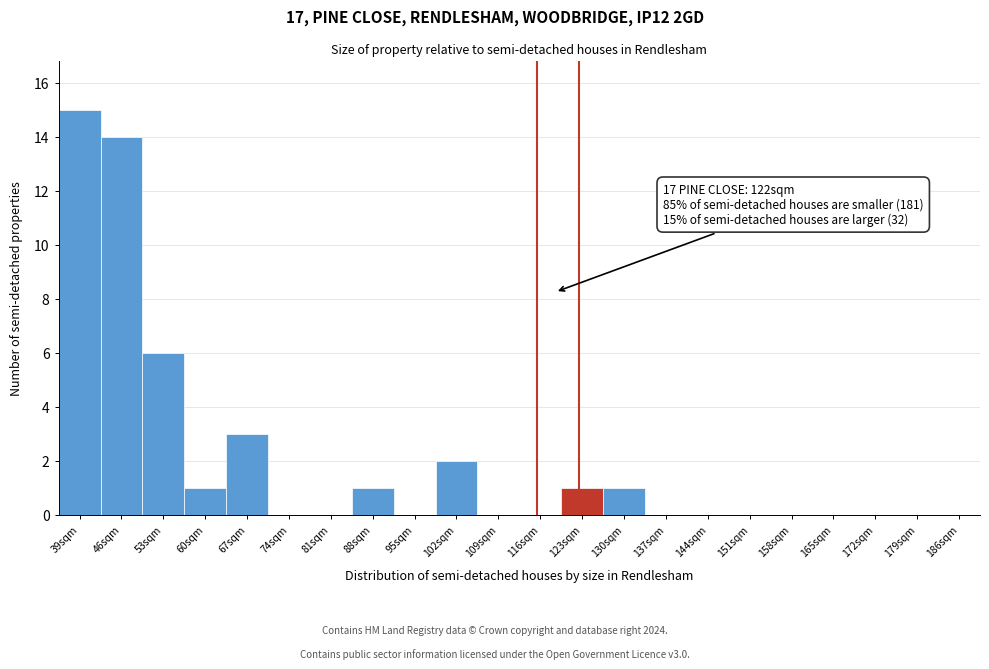

Reading left to right, what are all the values shown in this chart?

39sqm=15	46sqm=14	53sqm=6	60sqm=1	67sqm=3	74sqm=0	81sqm=0	88sqm=1	95sqm=0	102sqm=2	109sqm=0	116sqm=0	123sqm=1	130sqm=1	137sqm=0	144sqm=0	151sqm=0	158sqm=0	165sqm=0	172sqm=0	179sqm=0	186sqm=0